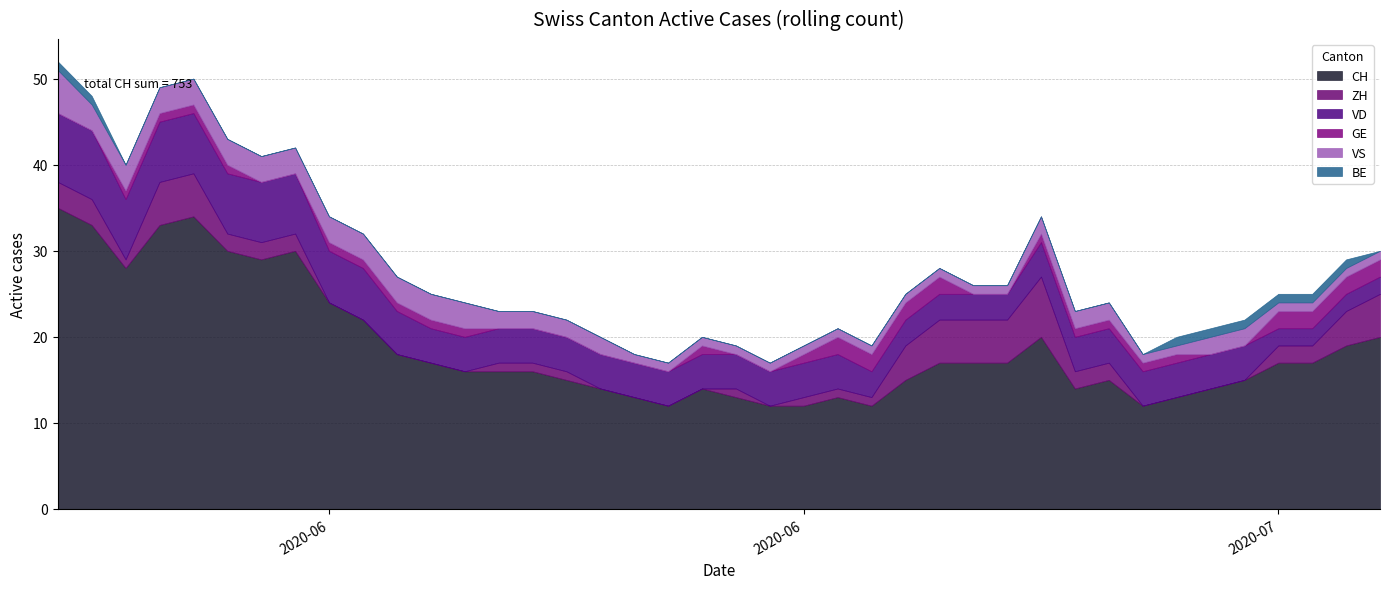

What is the sum of all GE values?

32